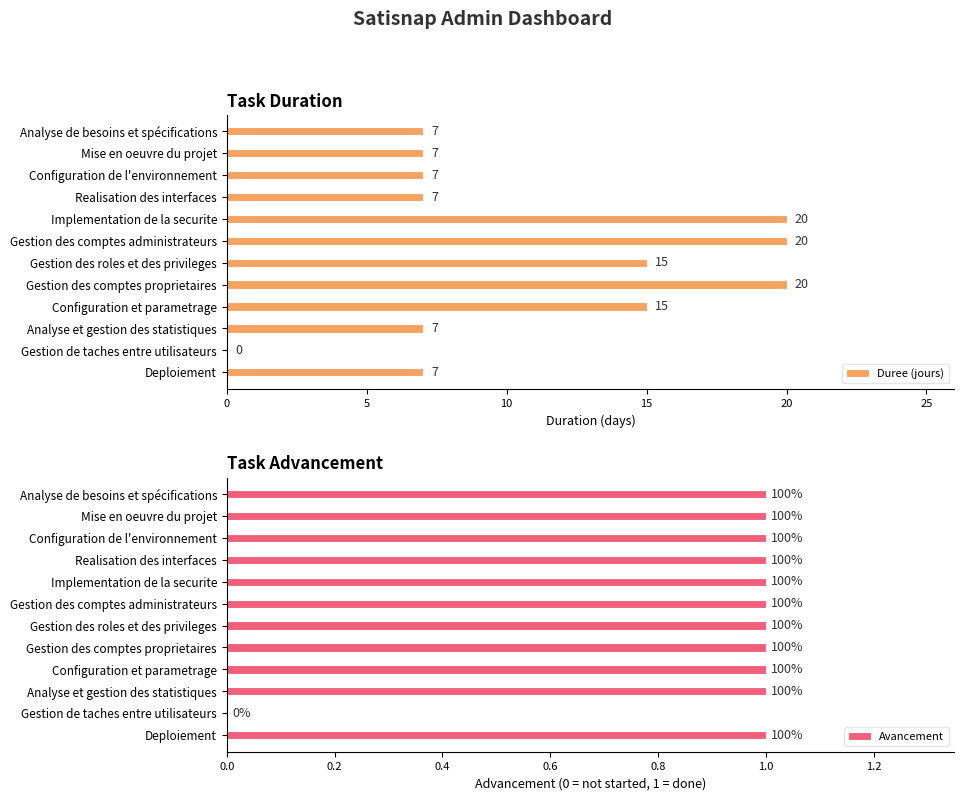

True or false: Duree (jours) has a value of 4 at Mise en oeuvre du projet.

False